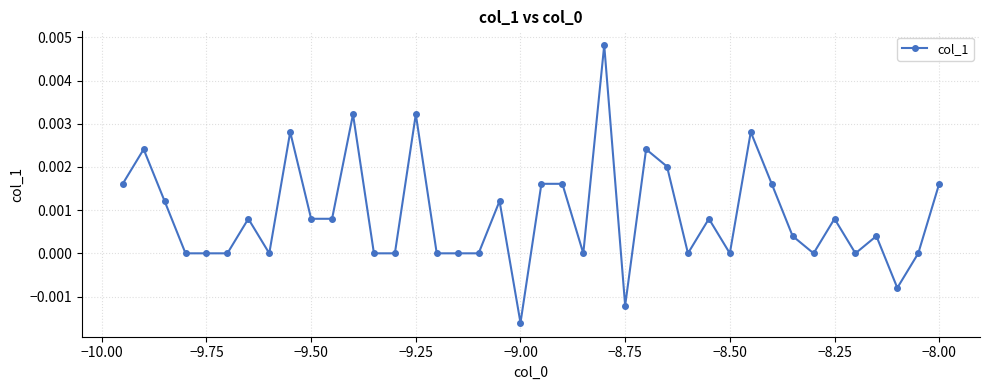

True or false: the data has more than 0 interior local peaks.

True